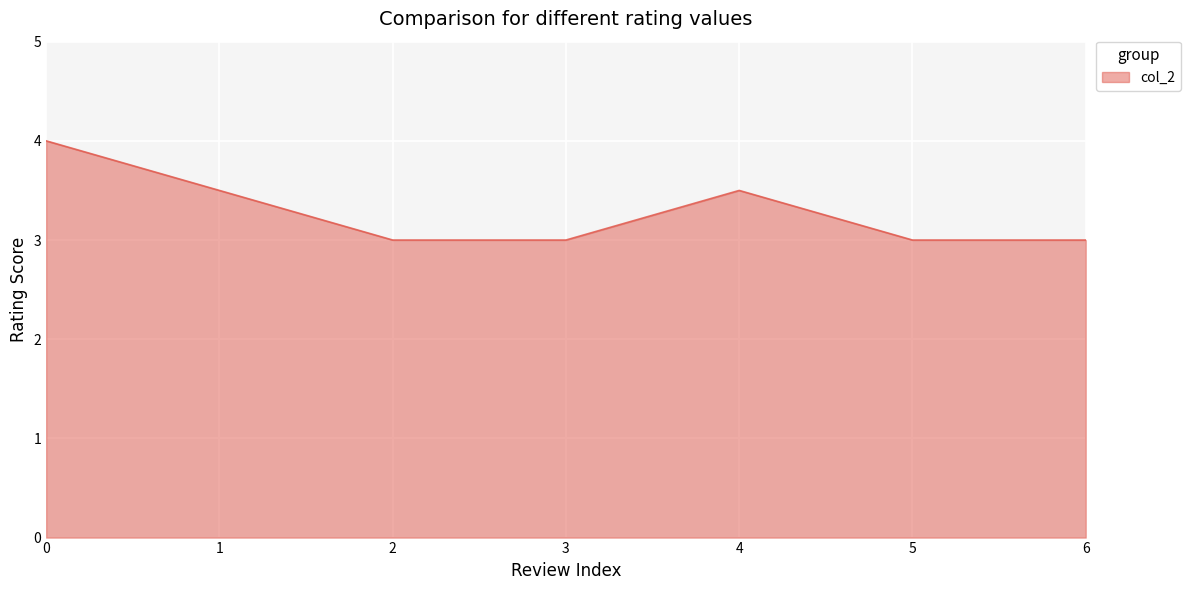

What is the change in value from 0 to 2?

-1.0